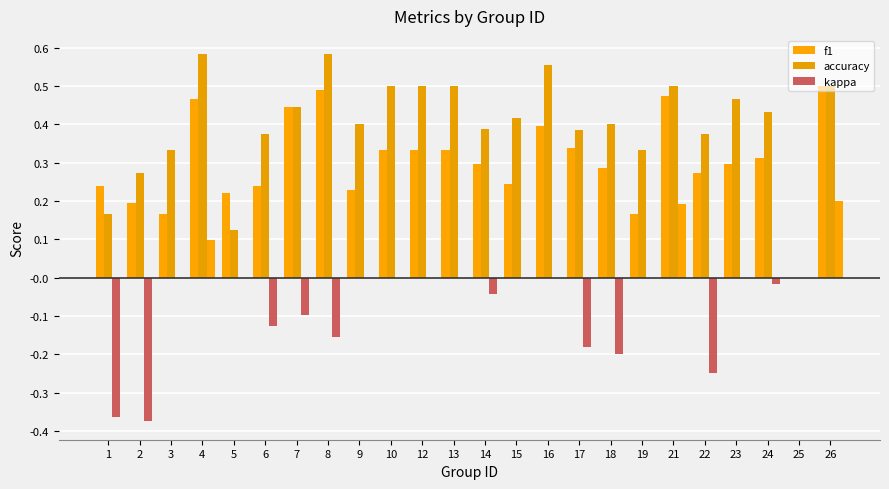

Reading right to left, extract all data points from this chart.

f1: 26=0.5	25=0.0	24=0.3	23=0.3	22=0.3	21=0.5	19=0.2	18=0.3	17=0.3	16=0.4	15=0.2	14=0.3	13=0.3	12=0.3	10=0.3	9=0.2	8=0.5	7=0.4	6=0.2	5=0.2	4=0.5	3=0.2	2=0.2	1=0.2
accuracy: 26=0.5	25=0.0	24=0.4	23=0.5	22=0.4	21=0.5	19=0.3	18=0.4	17=0.4	16=0.6	15=0.4	14=0.4	13=0.5	12=0.5	10=0.5	9=0.4	8=0.6	7=0.4	6=0.4	5=0.1	4=0.6	3=0.3	2=0.3	1=0.2
kappa: 26=0.2	25=0.0	24=-0.0	23=0.0	22=-0.2	21=0.2	19=0.0	18=-0.2	17=-0.2	16=0.0	15=0.0	14=-0.0	13=0.0	12=0.0	10=0.0	9=0.0	8=-0.2	7=-0.1	6=-0.1	5=0.0	4=0.1	3=0.0	2=-0.4	1=-0.4